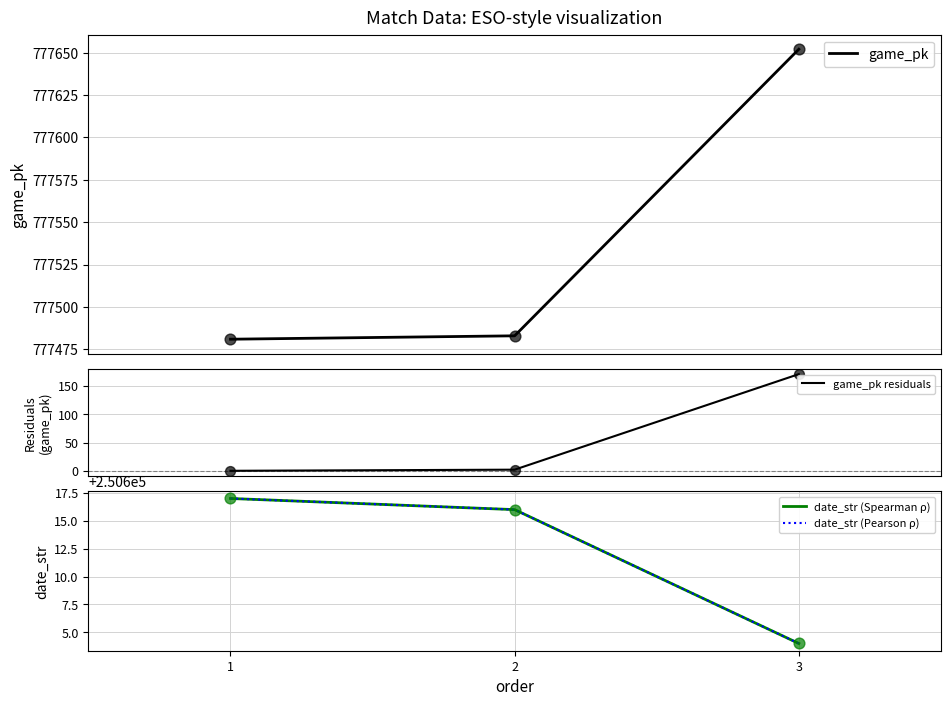

Is the value of game_pk residuals at 2 greater than the value of game_pk at 3?

No